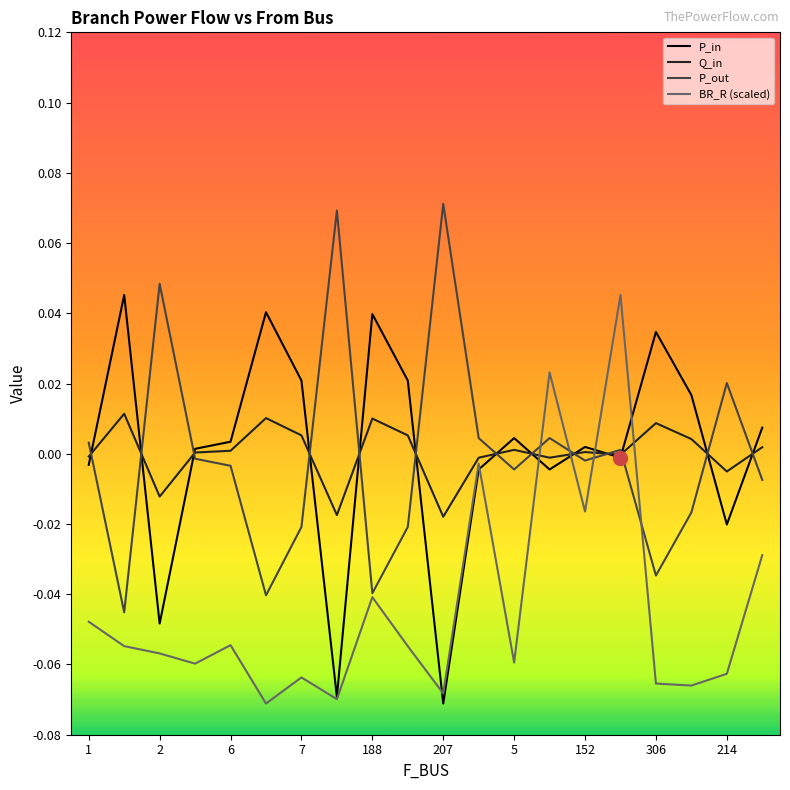

Reading left to right, list all the values displayed in this chart.

P_in: -0.0	0.0	-0.0	0.0	0.0	0.0	0.0	-0.1	0.0	0.0	-0.1	-0.0	0.0	-0.0	0.0	-0.0	0.0	0.0	-0.0	0.0
Q_in: -0.0	0.0	-0.0	0.0	0.0	0.0	0.0	-0.0	0.0	0.0	-0.0	-0.0	0.0	-0.0	0.0	-0.0	0.0	0.0	-0.0	0.0
P_out: 0.0	-0.0	0.0	-0.0	-0.0	-0.0	-0.0	0.1	-0.0	-0.0	0.1	0.0	-0.0	0.0	-0.0	0.0	-0.0	-0.0	0.0	-0.0
BR_R (scaled): -0.0	-0.1	-0.1	-0.1	-0.1	-0.1	-0.1	-0.1	-0.0	-0.1	-0.1	-0.0	-0.1	0.0	-0.0	0.0	-0.1	-0.1	-0.1	-0.0